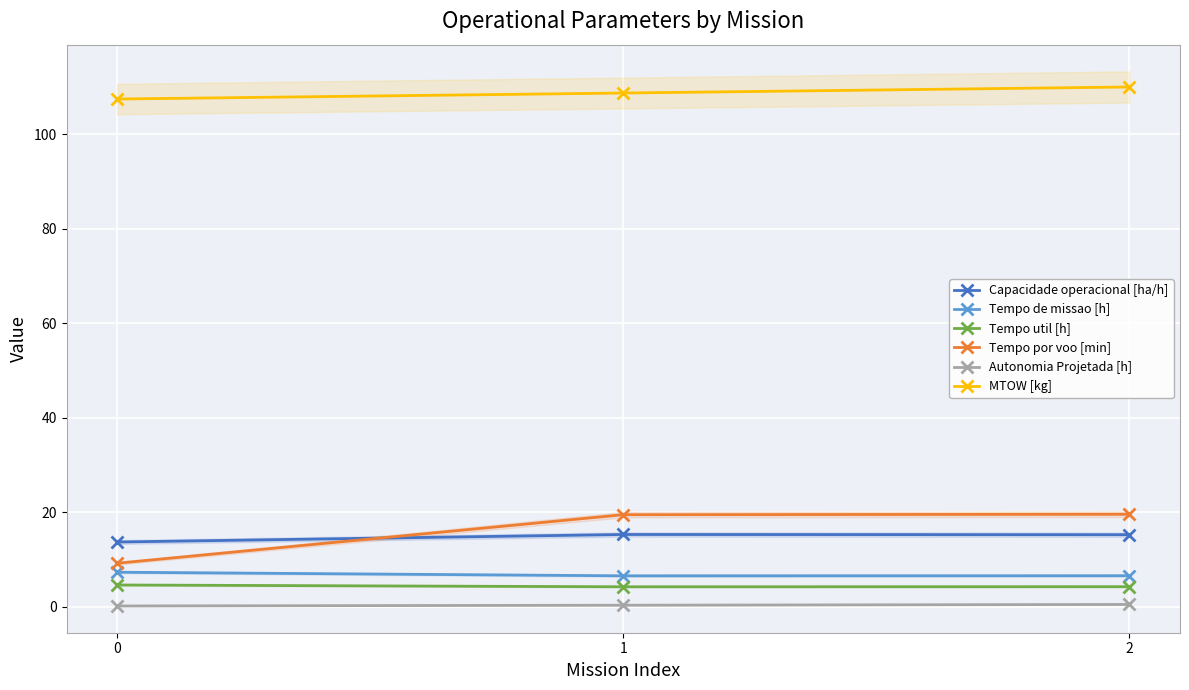

Rank the categories by Tempo util [h] value from highest to lowest.

0, 2, 1